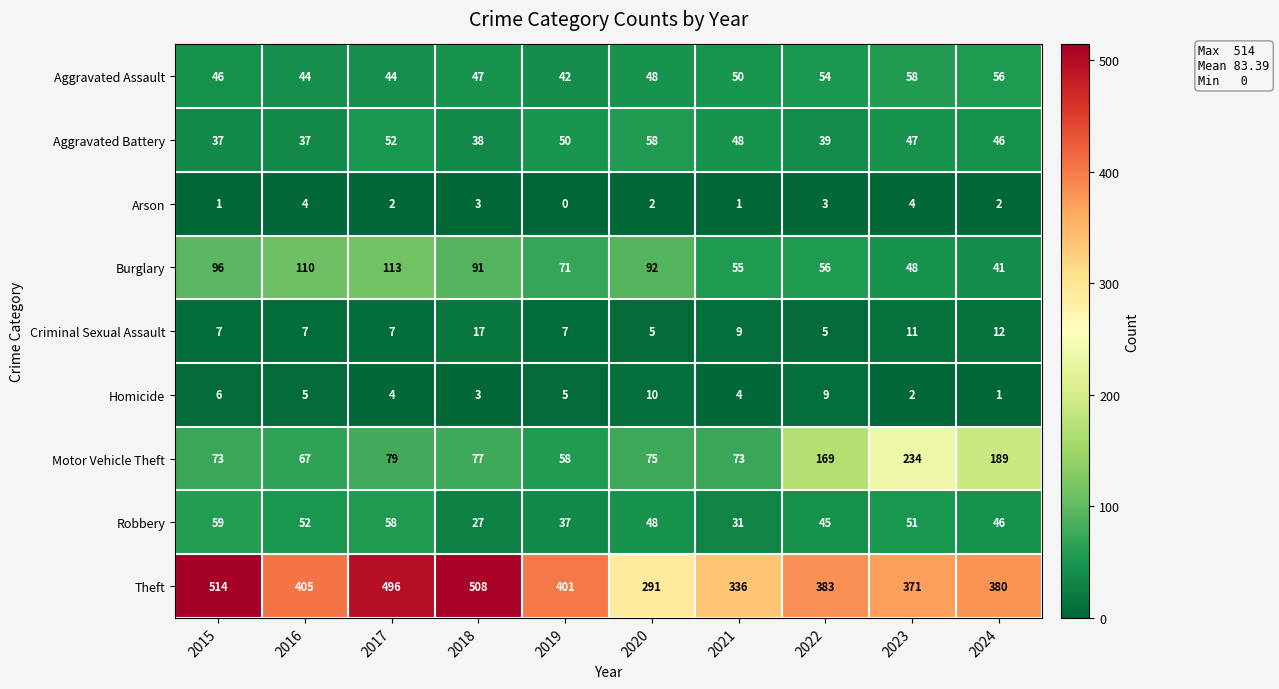

Rank the series at 2022 from lowest to highest value.

Arson, Criminal Sexual Assault, Homicide, Aggravated Battery, Robbery, Aggravated Assault, Burglary, Motor Vehicle Theft, Theft